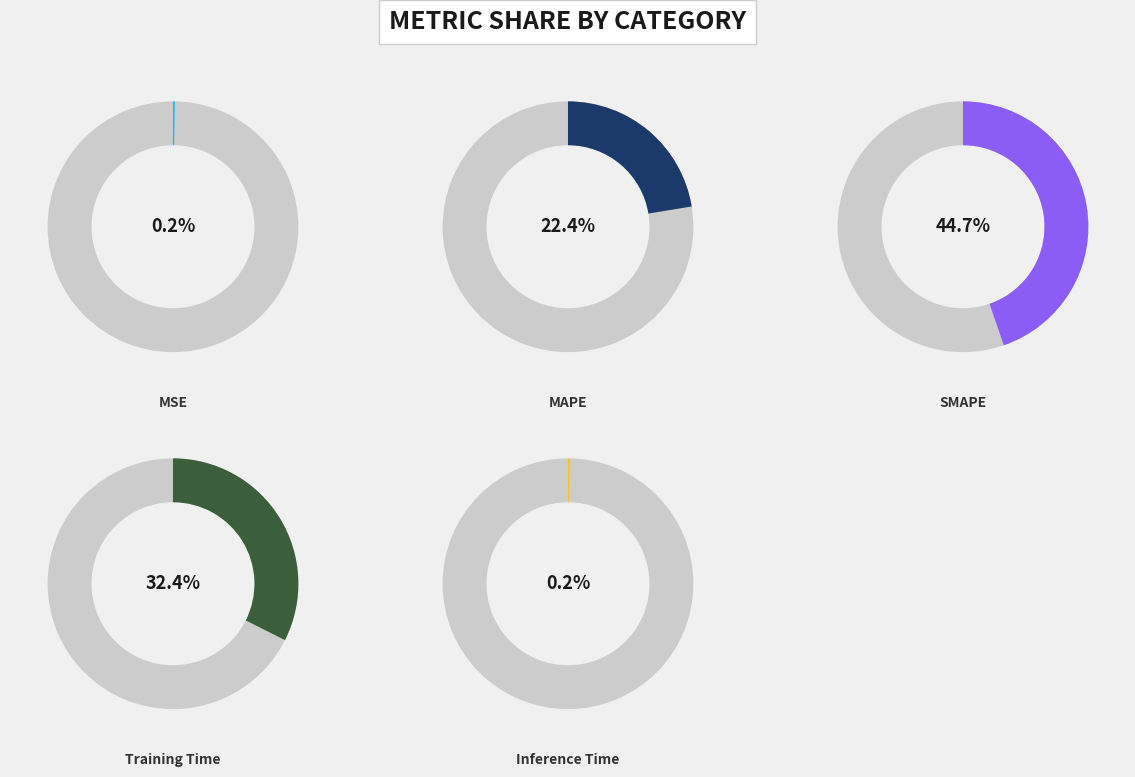

To the nearest percent, what portion does Training Time represent?

32%